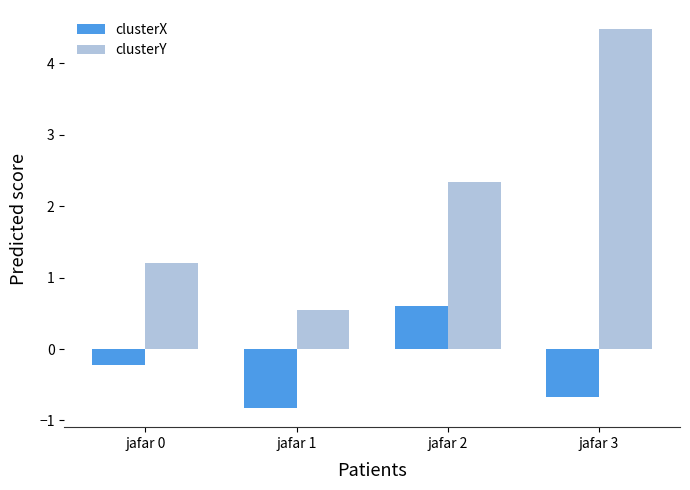

The value of clusterY at jafar 3 is 1.0. True or false?

False